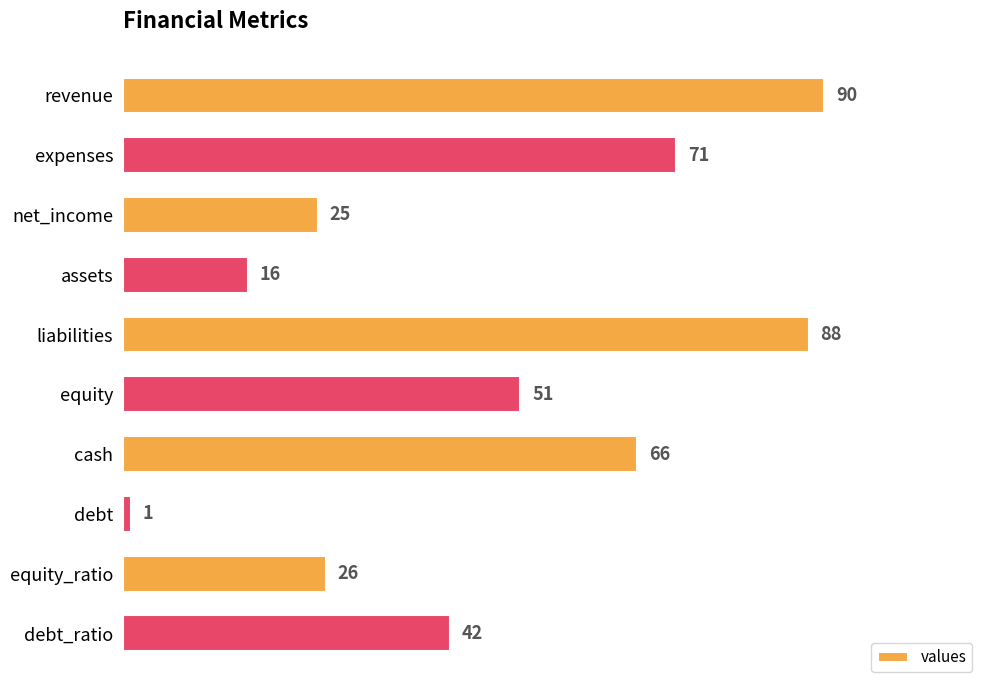

Reading top to bottom, what are all the values shown in this chart?

90	71	25	16	88	51	66	1	26	42